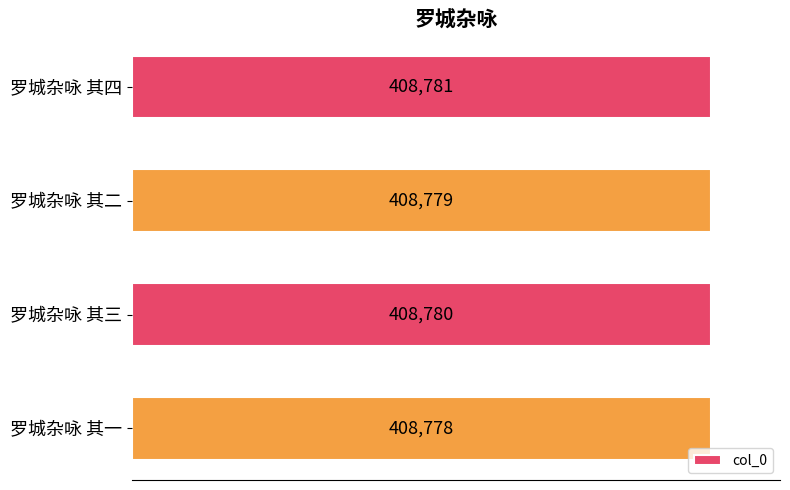

What is the minimum value shown in the chart?

408778